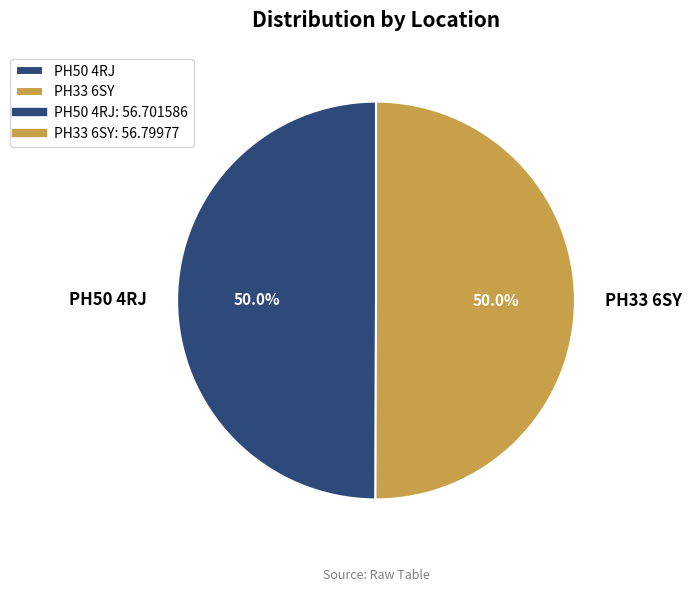

What portion of the pie excludes PH50 4RJ?

50.0%